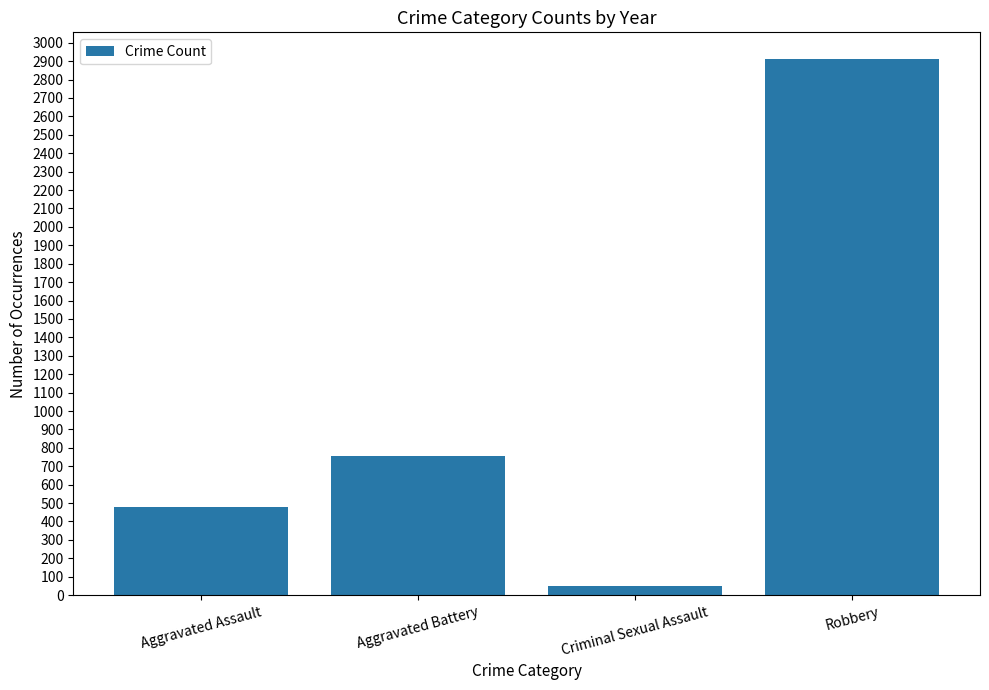

Reading left to right, what are all the values shown in this chart?

Aggravated Assault=481	Aggravated Battery=756	Criminal Sexual Assault=50	Robbery=2911